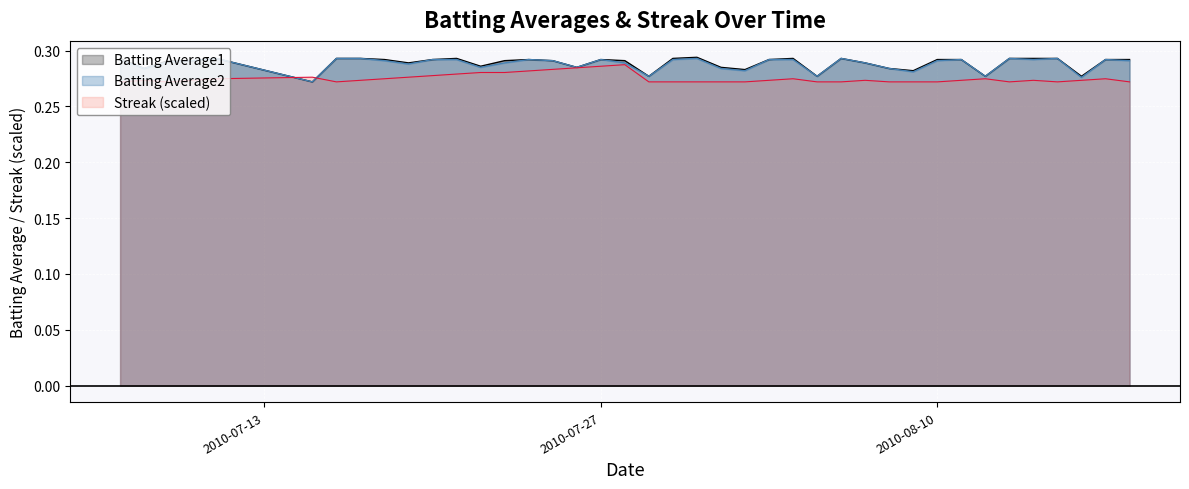

How many lines are shown in the chart?

3